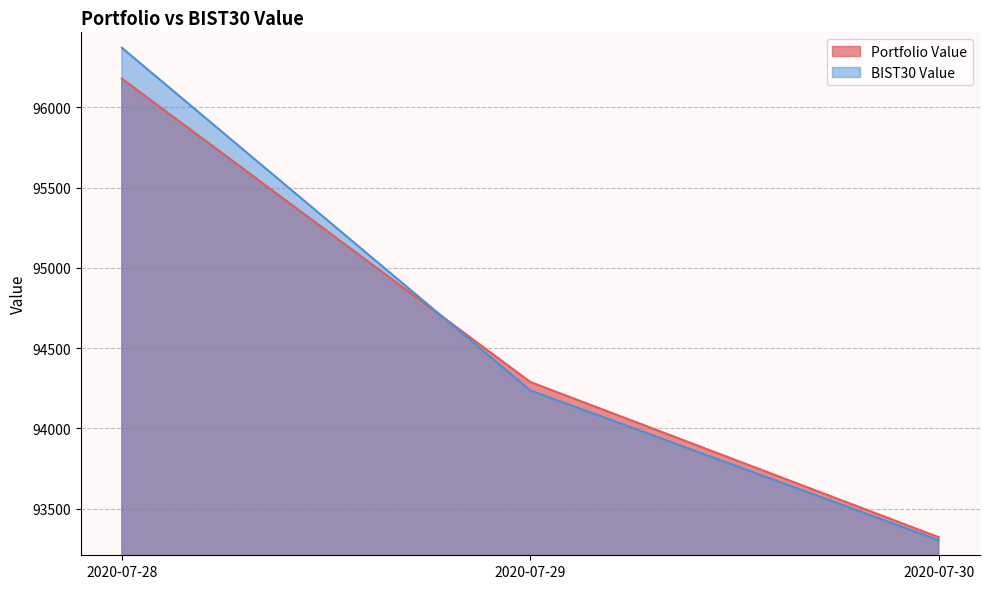

Reading left to right, list all the values displayed in this chart.

Portfolio Value: 2020-07-28=96178.4	2020-07-29=94289.4	2020-07-30=93322.6
BIST30 Value: 2020-07-28=96370.4	2020-07-29=94237.0	2020-07-30=93303.7